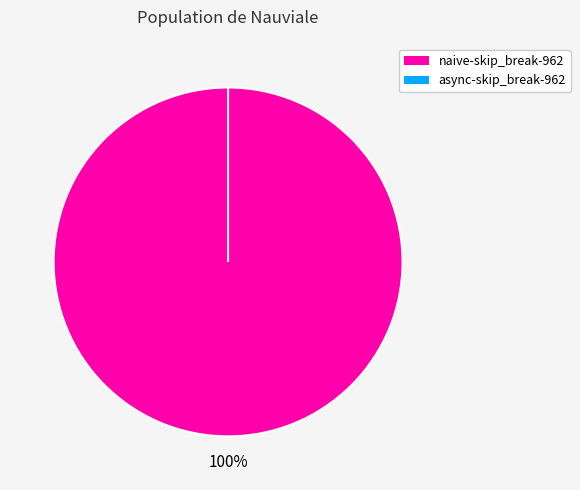

Which category has the biggest portion of the pie?

naive-skip_break-962